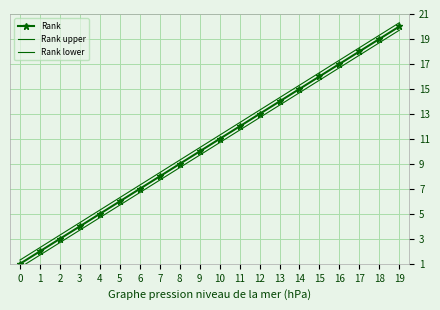

Which series changed the most between 7 and 9?

Rank